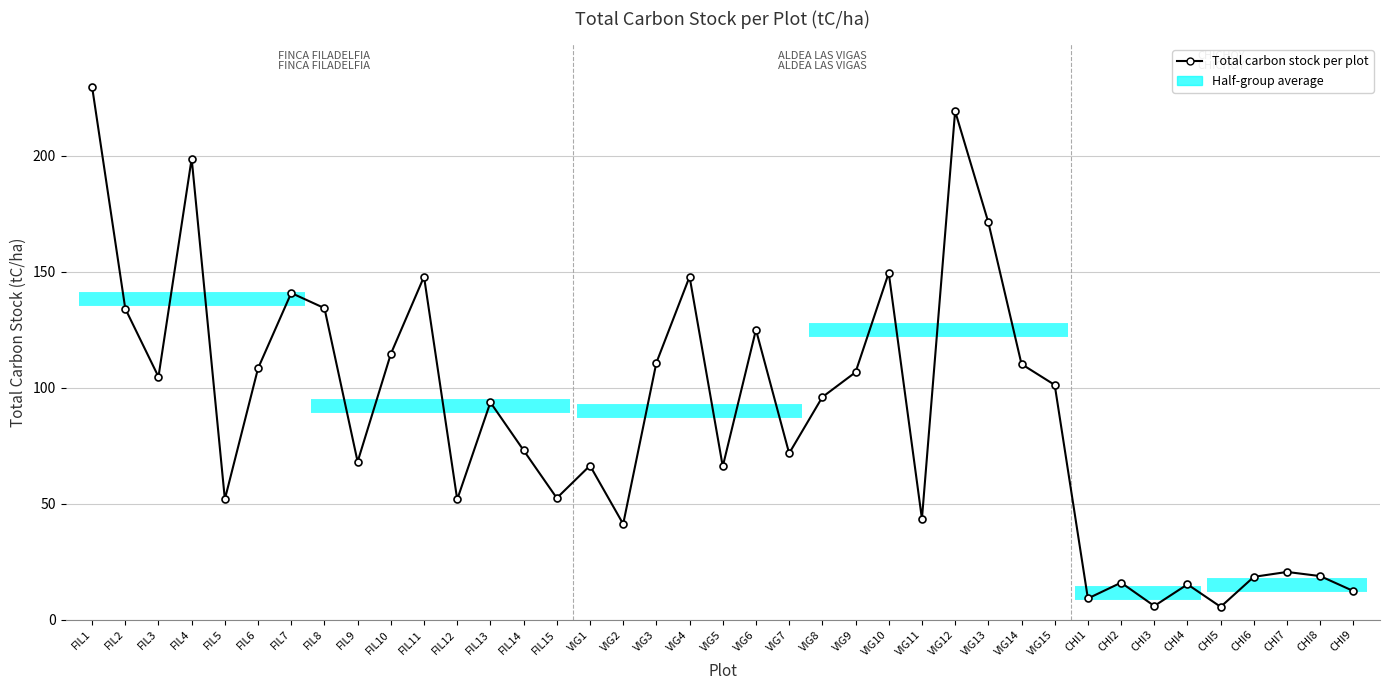

What is the label of the 22nd point from the right?

VIG3